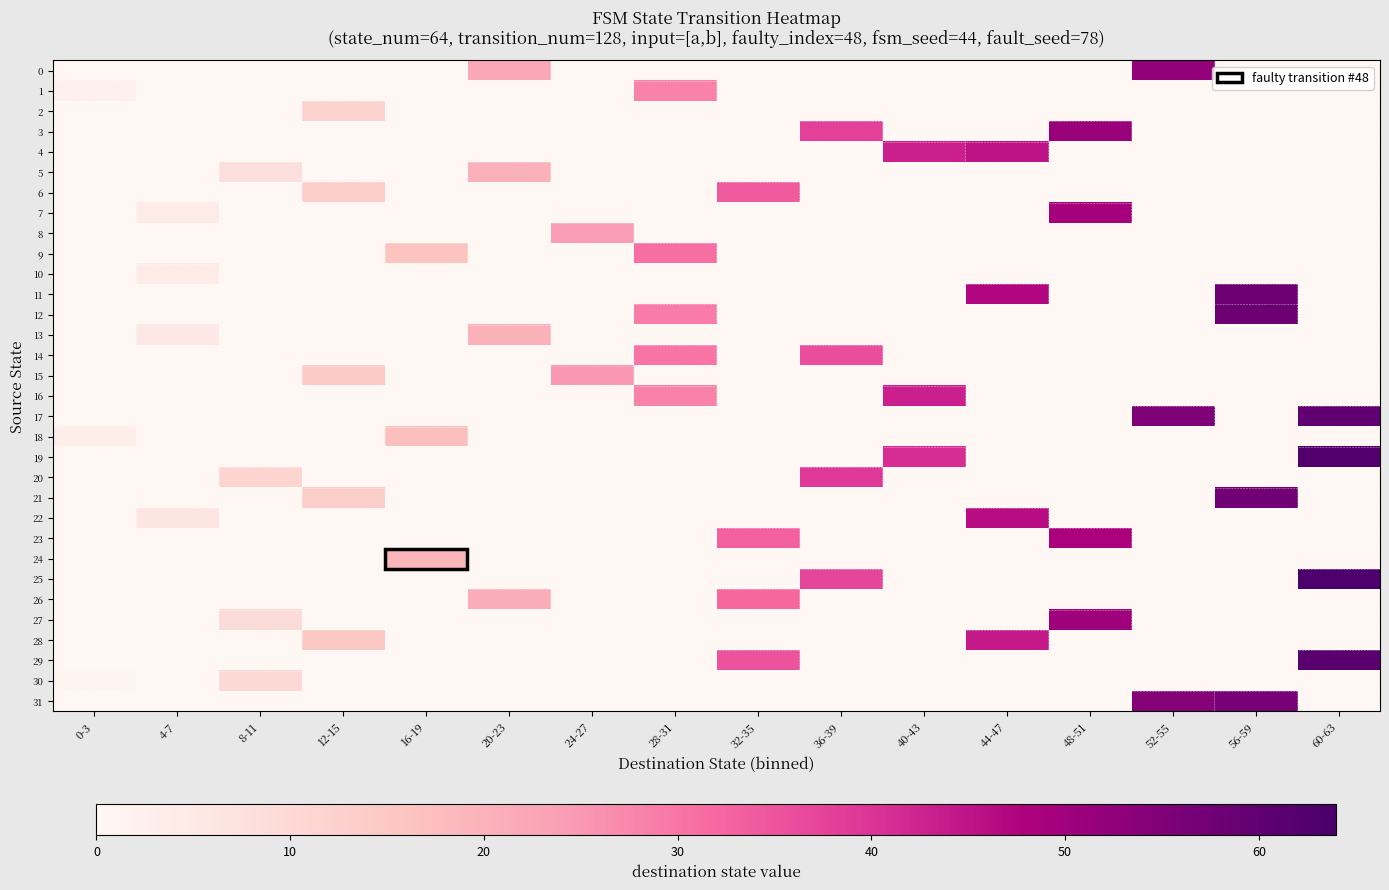

Reading right to left, transcribe all the data shown in this chart.

0: 60-63=0	56-59=0	52-55=52	48-51=0	44-47=0	40-43=0	36-39=0	32-35=0	28-31=0	24-27=0	20-23=22	16-19=0	12-15=0	8-11=0	4-7=0	0-3=0
1: 60-63=0	56-59=0	52-55=0	48-51=0	44-47=0	40-43=0	36-39=0	32-35=0	28-31=28	24-27=0	20-23=0	16-19=0	12-15=0	8-11=0	4-7=0	0-3=2
2: 60-63=0	56-59=0	52-55=0	48-51=0	44-47=0	40-43=0	36-39=0	32-35=0	28-31=0	24-27=0	20-23=0	16-19=0	12-15=12	8-11=0	4-7=0	0-3=0
3: 60-63=0	56-59=0	52-55=0	48-51=51	44-47=0	40-43=0	36-39=38	32-35=0	28-31=0	24-27=0	20-23=0	16-19=0	12-15=0	8-11=0	4-7=0	0-3=0
4: 60-63=0	56-59=0	52-55=0	48-51=0	44-47=45	40-43=43	36-39=0	32-35=0	28-31=0	24-27=0	20-23=0	16-19=0	12-15=0	8-11=0	4-7=0	0-3=0
5: 60-63=0	56-59=0	52-55=0	48-51=0	44-47=0	40-43=0	36-39=0	32-35=0	28-31=0	24-27=0	20-23=20	16-19=0	12-15=0	8-11=8	4-7=0	0-3=0
6: 60-63=0	56-59=0	52-55=0	48-51=0	44-47=0	40-43=0	36-39=0	32-35=34	28-31=0	24-27=0	20-23=0	16-19=0	12-15=13	8-11=0	4-7=0	0-3=0
7: 60-63=0	56-59=0	52-55=0	48-51=49	44-47=0	40-43=0	36-39=0	32-35=0	28-31=0	24-27=0	20-23=0	16-19=0	12-15=0	8-11=0	4-7=4	0-3=0
8: 60-63=0	56-59=0	52-55=0	48-51=0	44-47=0	40-43=0	36-39=0	32-35=0	28-31=0	24-27=24	20-23=0	16-19=0	12-15=0	8-11=0	4-7=0	0-3=0
9: 60-63=0	56-59=0	52-55=0	48-51=0	44-47=0	40-43=0	36-39=0	32-35=0	28-31=31	24-27=0	20-23=0	16-19=16	12-15=0	8-11=0	4-7=0	0-3=0
10: 60-63=0	56-59=0	52-55=0	48-51=0	44-47=0	40-43=0	36-39=0	32-35=0	28-31=0	24-27=0	20-23=0	16-19=0	12-15=0	8-11=0	4-7=4	0-3=0
11: 60-63=0	56-59=58	52-55=0	48-51=0	44-47=47	40-43=0	36-39=0	32-35=0	28-31=0	24-27=0	20-23=0	16-19=0	12-15=0	8-11=0	4-7=0	0-3=0
12: 60-63=0	56-59=58	52-55=0	48-51=0	44-47=0	40-43=0	36-39=0	32-35=0	28-31=29	24-27=0	20-23=0	16-19=0	12-15=0	8-11=0	4-7=0	0-3=0
13: 60-63=0	56-59=0	52-55=0	48-51=0	44-47=0	40-43=0	36-39=0	32-35=0	28-31=0	24-27=0	20-23=20	16-19=0	12-15=0	8-11=0	4-7=5	0-3=0
14: 60-63=0	56-59=0	52-55=0	48-51=0	44-47=0	40-43=0	36-39=36	32-35=0	28-31=30	24-27=0	20-23=0	16-19=0	12-15=0	8-11=0	4-7=0	0-3=0
15: 60-63=0	56-59=0	52-55=0	48-51=0	44-47=0	40-43=0	36-39=0	32-35=0	28-31=0	24-27=25	20-23=0	16-19=0	12-15=14	8-11=0	4-7=0	0-3=0
16: 60-63=0	56-59=0	52-55=0	48-51=0	44-47=0	40-43=43	36-39=0	32-35=0	28-31=28	24-27=0	20-23=0	16-19=0	12-15=0	8-11=0	4-7=0	0-3=0
17: 60-63=60	56-59=0	52-55=55	48-51=0	44-47=0	40-43=0	36-39=0	32-35=0	28-31=0	24-27=0	20-23=0	16-19=0	12-15=0	8-11=0	4-7=0	0-3=0
18: 60-63=0	56-59=0	52-55=0	48-51=0	44-47=0	40-43=0	36-39=0	32-35=0	28-31=0	24-27=0	20-23=0	16-19=17	12-15=0	8-11=0	4-7=0	0-3=3
19: 60-63=62	56-59=0	52-55=0	48-51=0	44-47=0	40-43=41	36-39=0	32-35=0	28-31=0	24-27=0	20-23=0	16-19=0	12-15=0	8-11=0	4-7=0	0-3=0
20: 60-63=0	56-59=0	52-55=0	48-51=0	44-47=0	40-43=0	36-39=39	32-35=0	28-31=0	24-27=0	20-23=0	16-19=0	12-15=0	8-11=11	4-7=0	0-3=0
21: 60-63=0	56-59=57	52-55=0	48-51=0	44-47=0	40-43=0	36-39=0	32-35=0	28-31=0	24-27=0	20-23=0	16-19=0	12-15=13	8-11=0	4-7=0	0-3=0
22: 60-63=0	56-59=0	52-55=0	48-51=0	44-47=46	40-43=0	36-39=0	32-35=0	28-31=0	24-27=0	20-23=0	16-19=0	12-15=0	8-11=0	4-7=6	0-3=0
23: 60-63=0	56-59=0	52-55=0	48-51=48	44-47=0	40-43=0	36-39=0	32-35=33	28-31=0	24-27=0	20-23=0	16-19=0	12-15=0	8-11=0	4-7=0	0-3=0
24: 60-63=0	56-59=0	52-55=0	48-51=0	44-47=0	40-43=0	36-39=0	32-35=0	28-31=0	24-27=0	20-23=0	16-19=19	12-15=0	8-11=0	4-7=0	0-3=0
25: 60-63=63	56-59=0	52-55=0	48-51=0	44-47=0	40-43=0	36-39=37	32-35=0	28-31=0	24-27=0	20-23=0	16-19=0	12-15=0	8-11=0	4-7=0	0-3=0
26: 60-63=0	56-59=0	52-55=0	48-51=0	44-47=0	40-43=0	36-39=0	32-35=32	28-31=0	24-27=0	20-23=21	16-19=0	12-15=0	8-11=0	4-7=0	0-3=0
27: 60-63=0	56-59=0	52-55=0	48-51=50	44-47=0	40-43=0	36-39=0	32-35=0	28-31=0	24-27=0	20-23=0	16-19=0	12-15=0	8-11=9	4-7=0	0-3=0
28: 60-63=0	56-59=0	52-55=0	48-51=0	44-47=44	40-43=0	36-39=0	32-35=0	28-31=0	24-27=0	20-23=0	16-19=0	12-15=15	8-11=0	4-7=0	0-3=0
29: 60-63=61	56-59=0	52-55=0	48-51=0	44-47=0	40-43=0	36-39=0	32-35=35	28-31=0	24-27=0	20-23=0	16-19=0	12-15=0	8-11=0	4-7=0	0-3=0
30: 60-63=0	56-59=0	52-55=0	48-51=0	44-47=0	40-43=0	36-39=0	32-35=0	28-31=0	24-27=0	20-23=0	16-19=0	12-15=0	8-11=10	4-7=0	0-3=1
31: 60-63=0	56-59=56	52-55=54	48-51=0	44-47=0	40-43=0	36-39=0	32-35=0	28-31=0	24-27=0	20-23=0	16-19=0	12-15=0	8-11=0	4-7=0	0-3=0